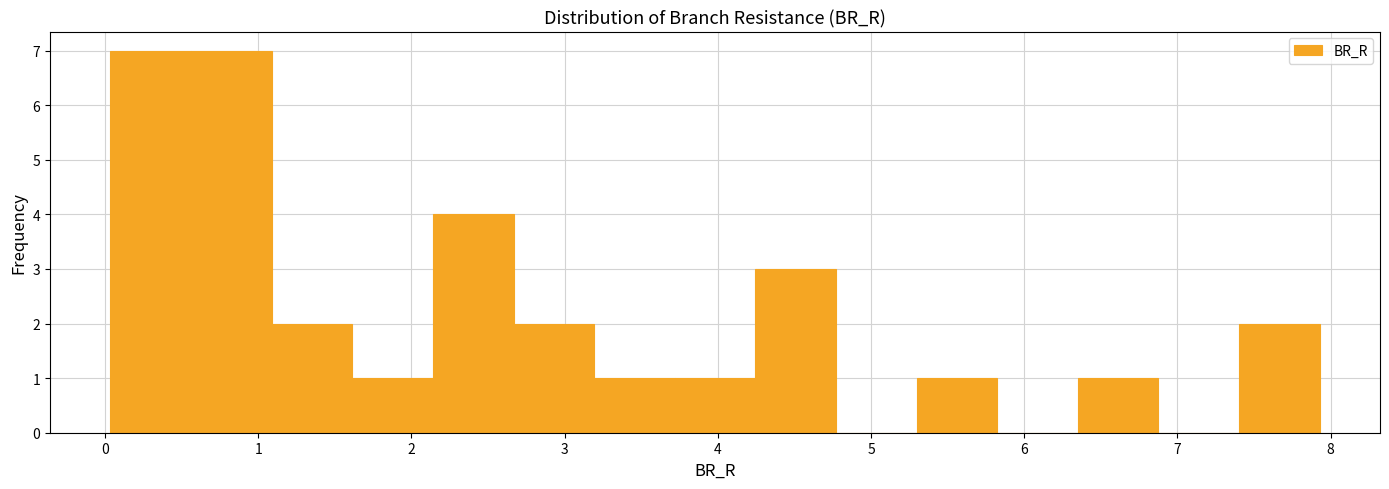

Reading left to right, list every bar in this chart as the range it spans on the x-axis followed by its height. Neither the bar edges nor the heights are printed on the chart, so give them approximately, as read against the axes.

0.0 to 0.6: 7
0.6 to 1.1: 7
1.1 to 1.6: 2
1.6 to 2.1: 1
2.1 to 2.7: 4
2.7 to 3.2: 2
3.2 to 3.7: 1
3.7 to 4.2: 1
4.2 to 4.8: 3
4.8 to 5.3: 0
5.3 to 5.8: 1
5.8 to 6.3: 0
6.3 to 6.9: 1
6.9 to 7.4: 0
7.4 to 7.9: 2